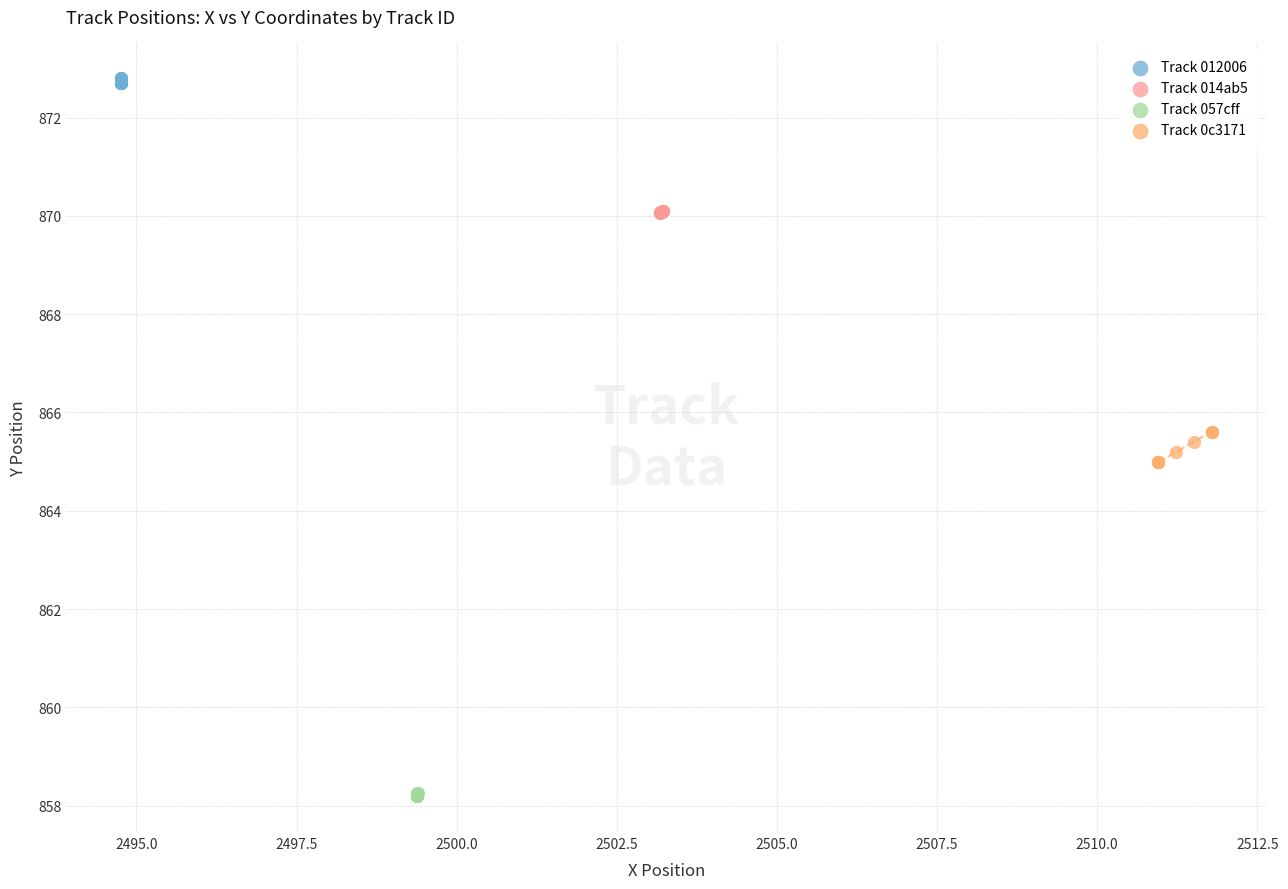

Which series has the widest spread of Y values?

Track 0c3171